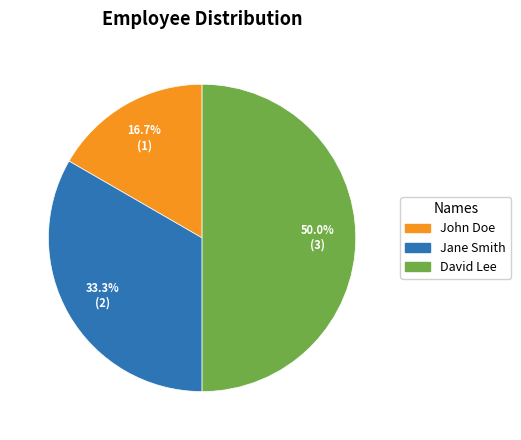

Which slice is the largest?

David Lee